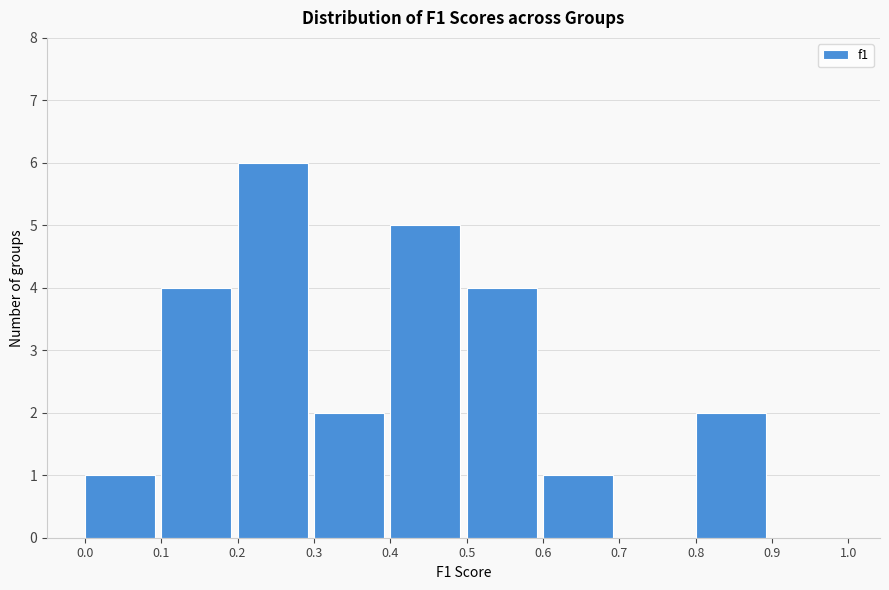

How tall is the bar that spans 0.6 to 0.7 on the x-axis? The values are not printed on the chart, so give them approximately, as read against the axis.

1